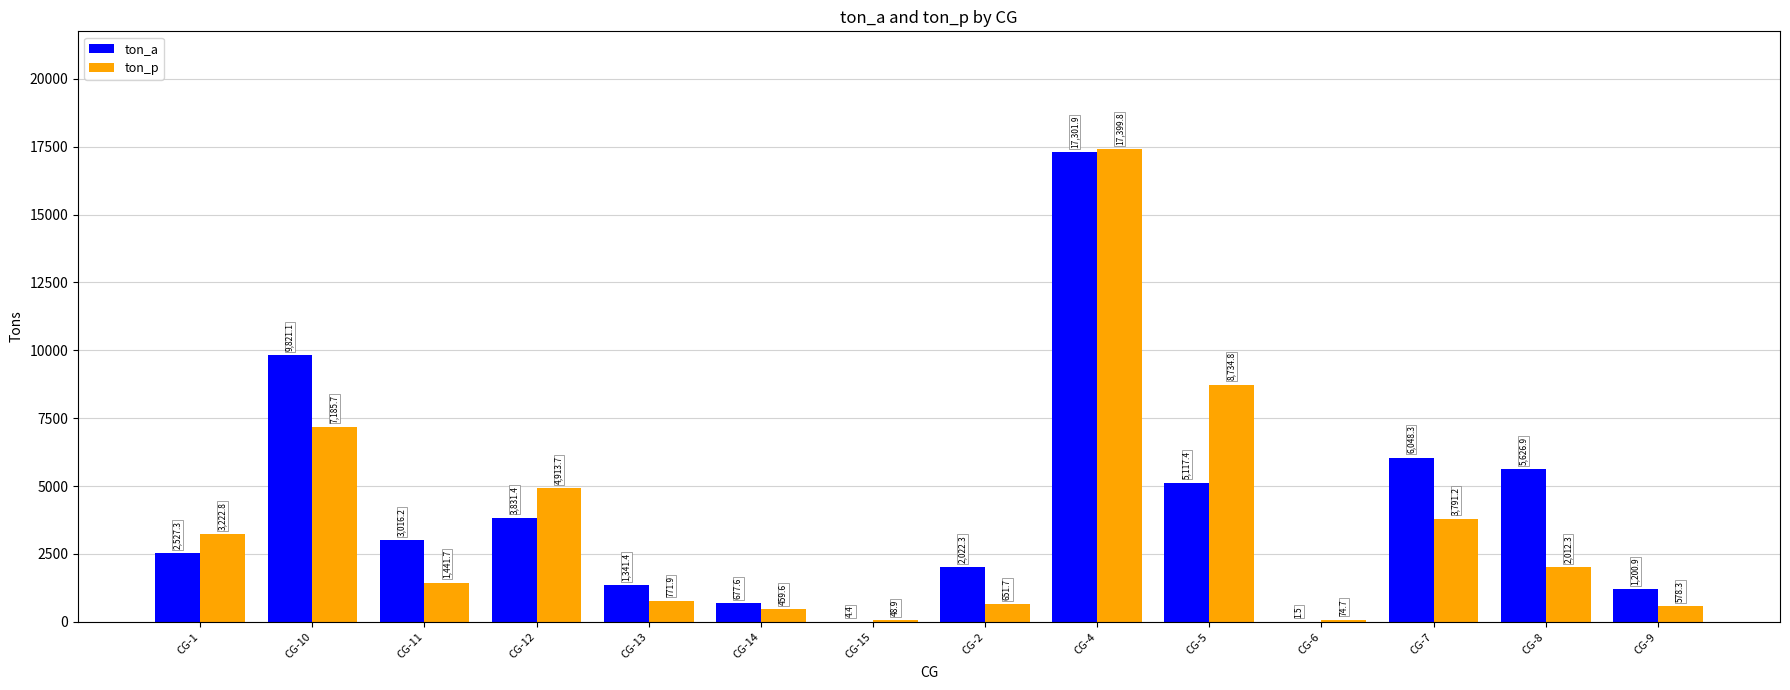

What is the total value across all series at CG-14?

1137.3